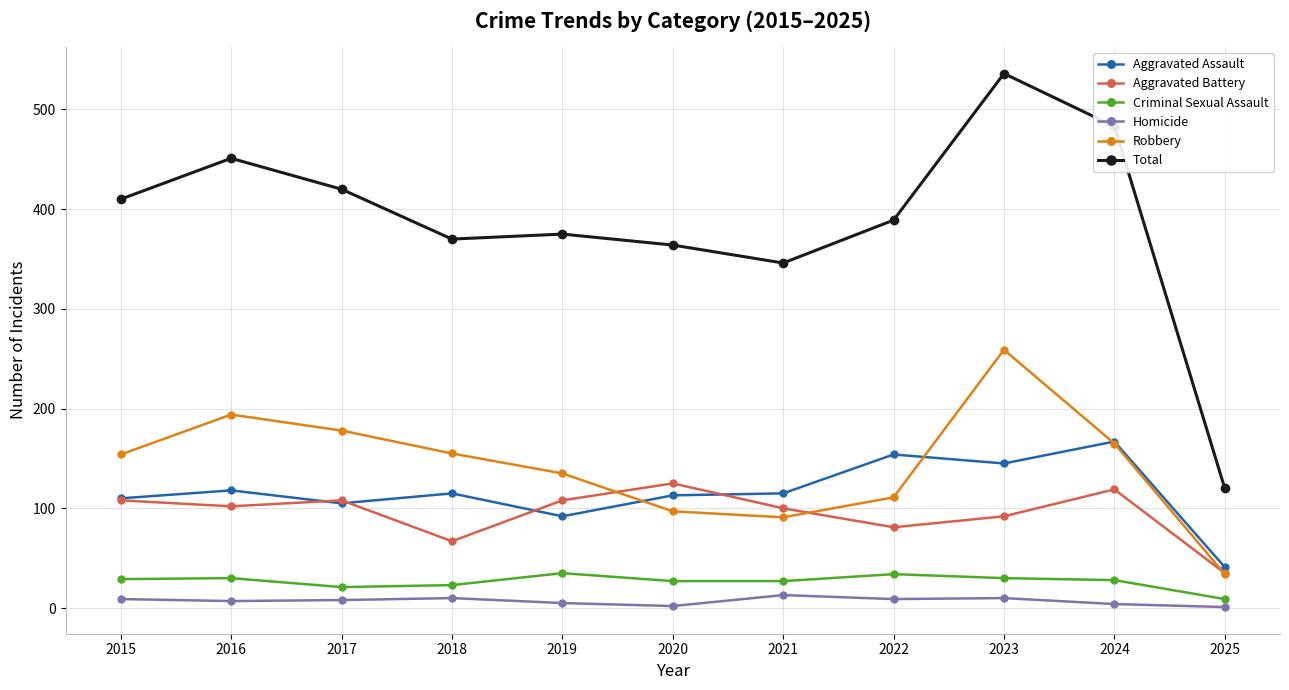

True or false: Aggravated Assault and Homicide cross at least once.

False